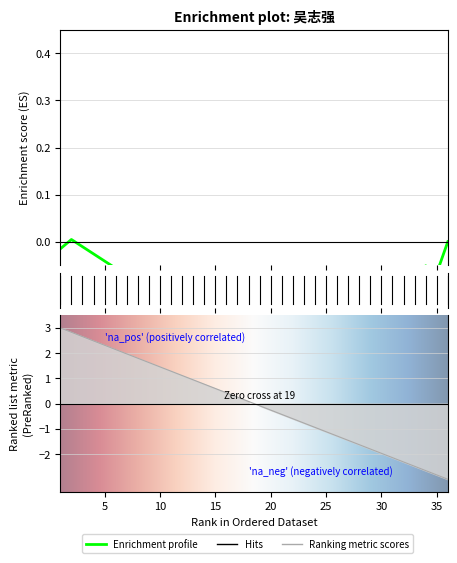

What is the sum of the values at 21 and 15?

0.2